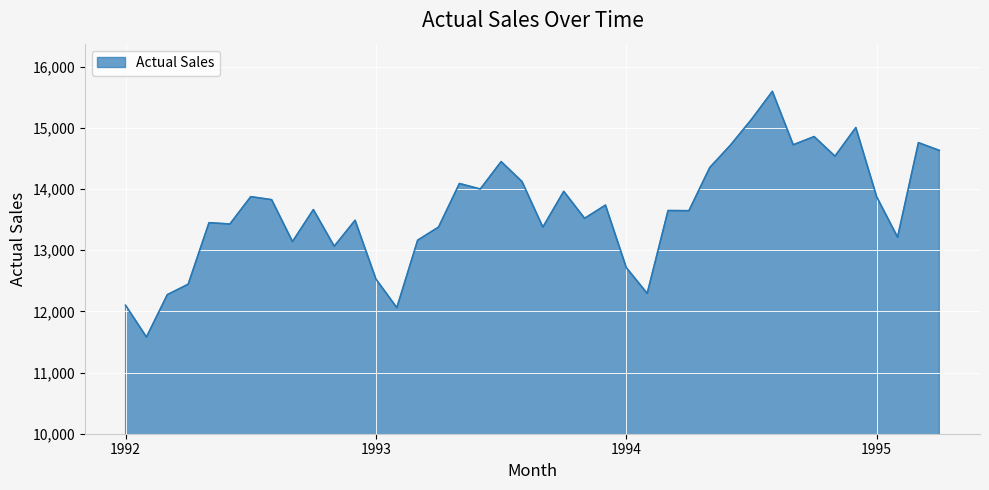

What is the maximum value shown in the chart?

15595